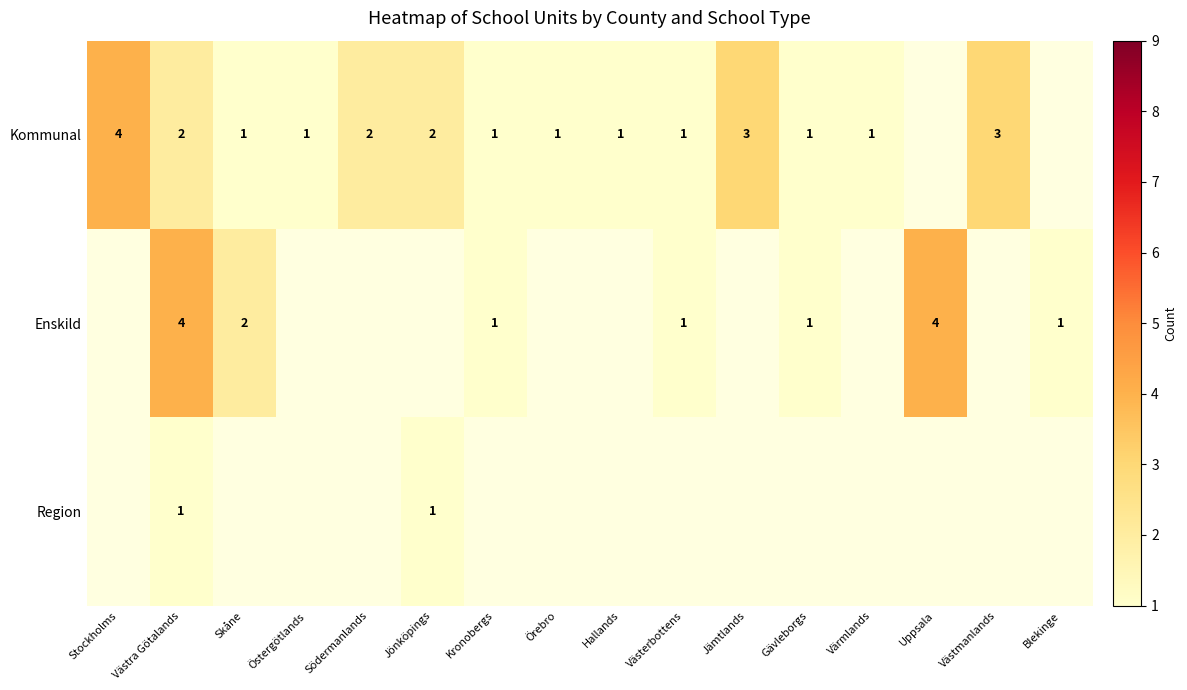

Rank the series at Västra Götalands from lowest to highest value.

Region, Kommunal, Enskild